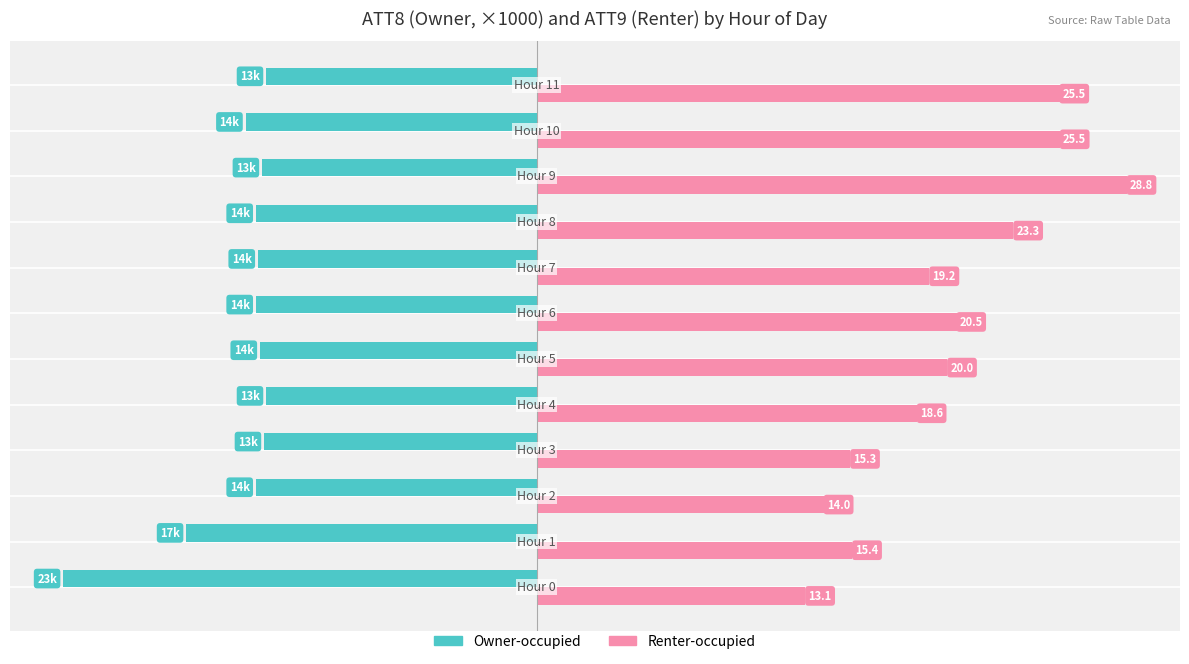

Which series has the largest range (max minus min)?

Renter-occupied